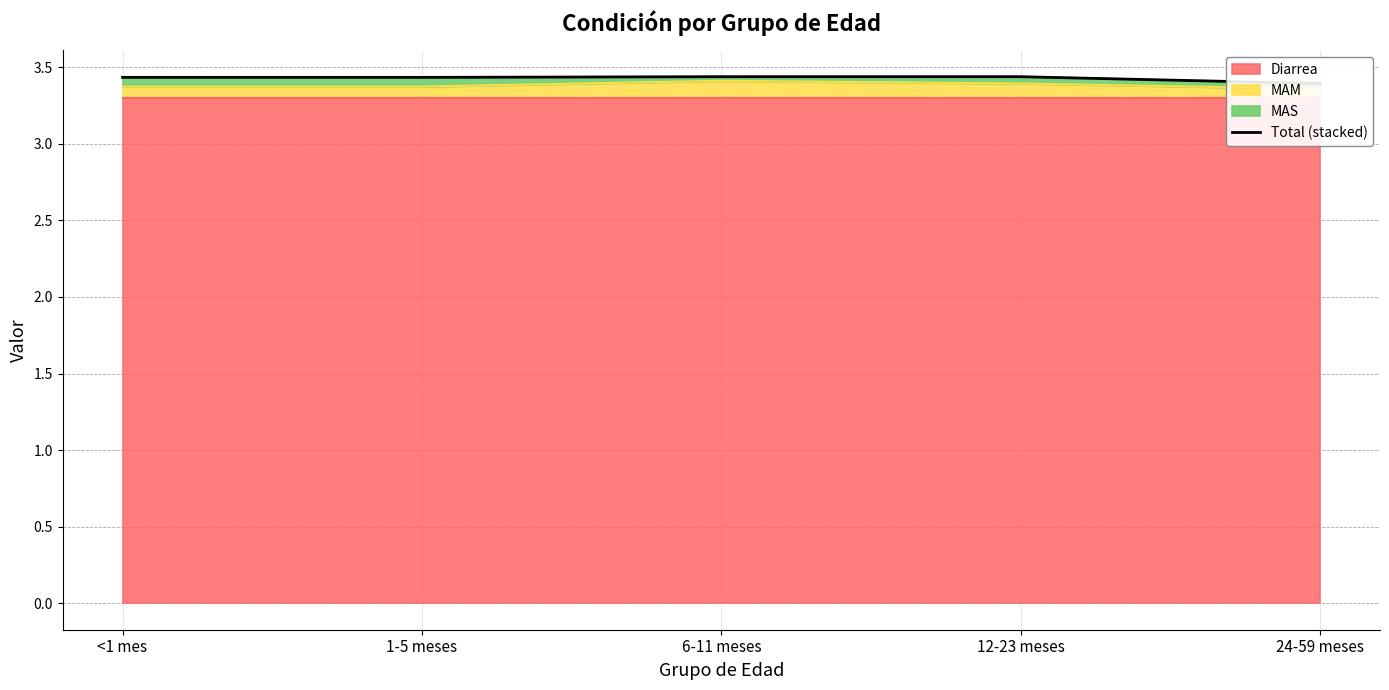

Which category has the highest value across all series?

12-23 meses